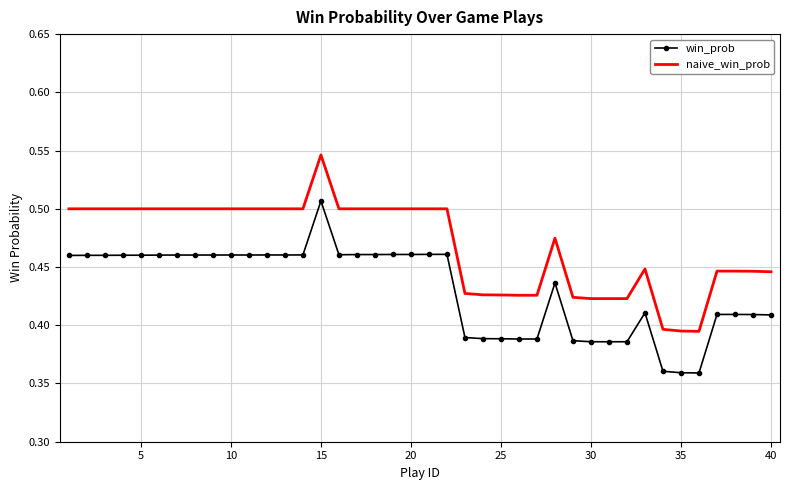

Which series has the widest spread of values?

naive_win_prob